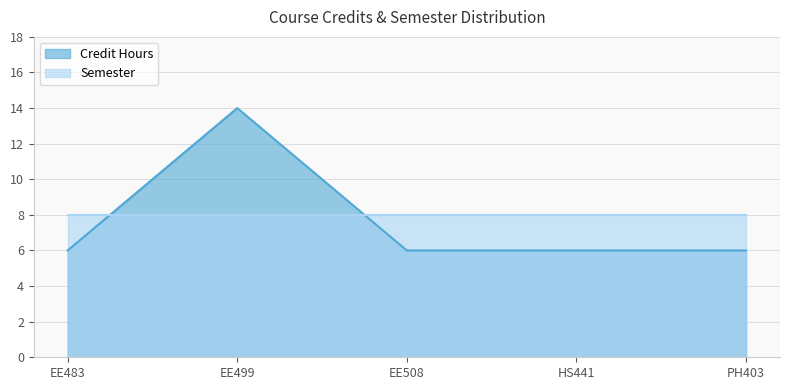

What position from the right is EE483?

5